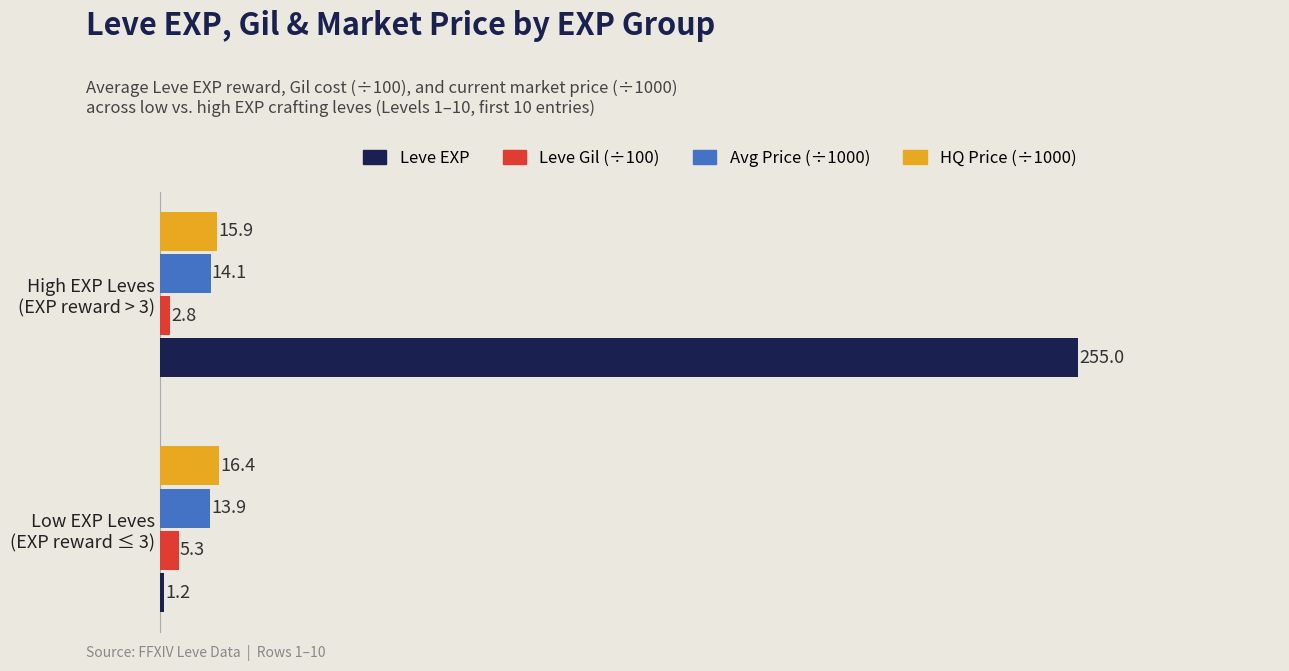

List the series in order of their peak value, lowest first.

Leve Gil (÷100), Avg Price (÷1000), HQ Price (÷1000), Leve EXP